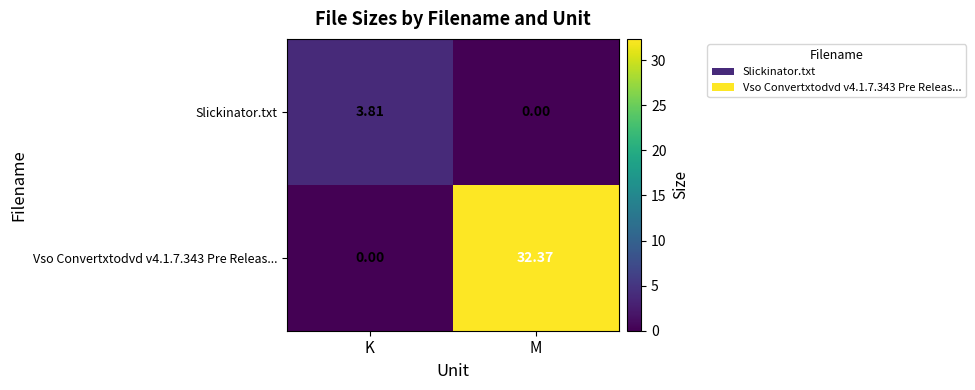

At which category does the chart reach its peak across all series?

M